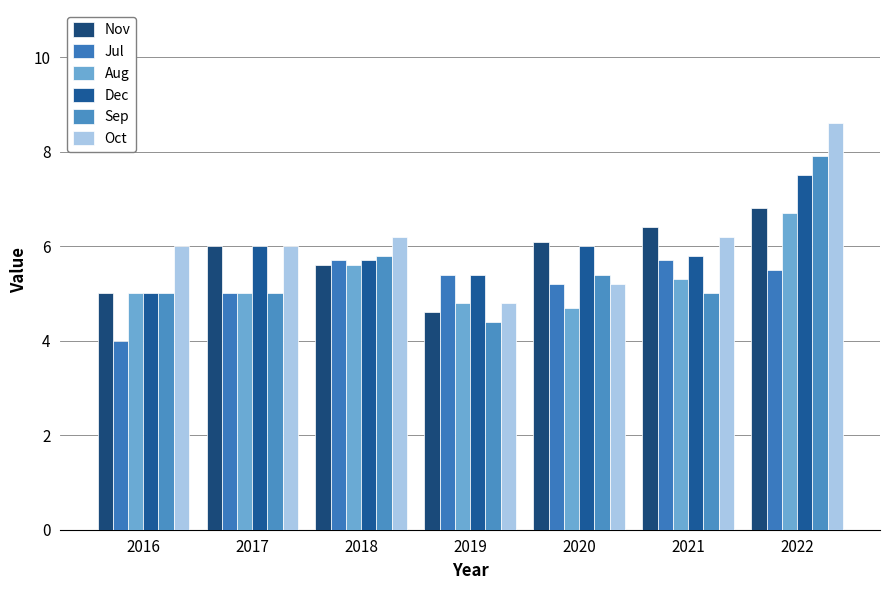

What is the total value across all series at 2020?

32.6